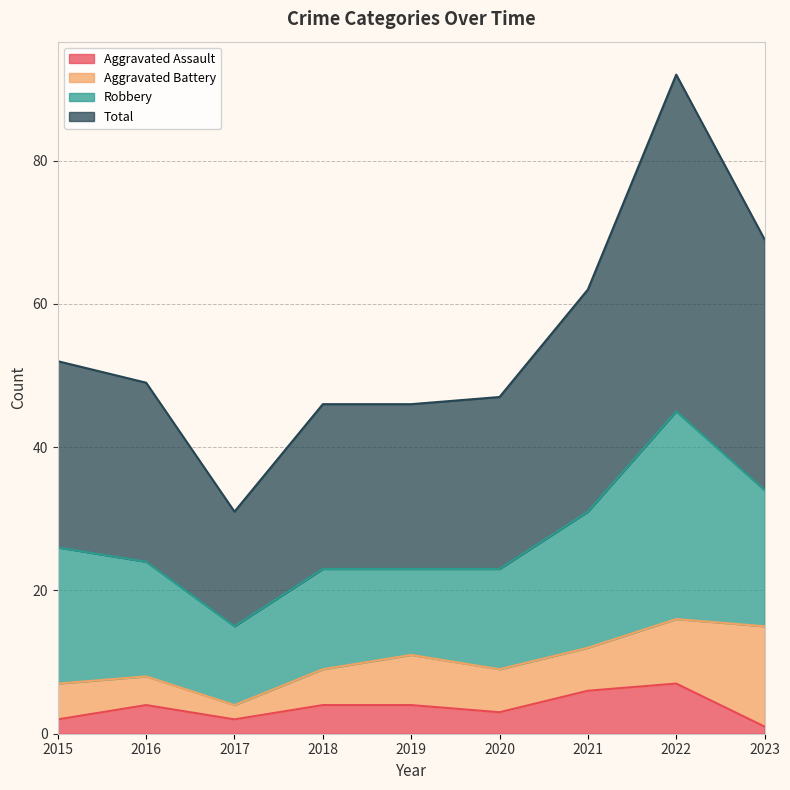

At how many categories does at least one series exceed 16?

9